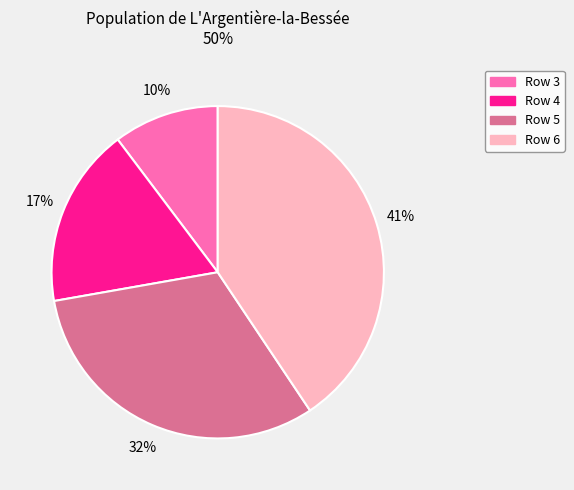

True or false: Row 5 accounts for 43% of the total.

False